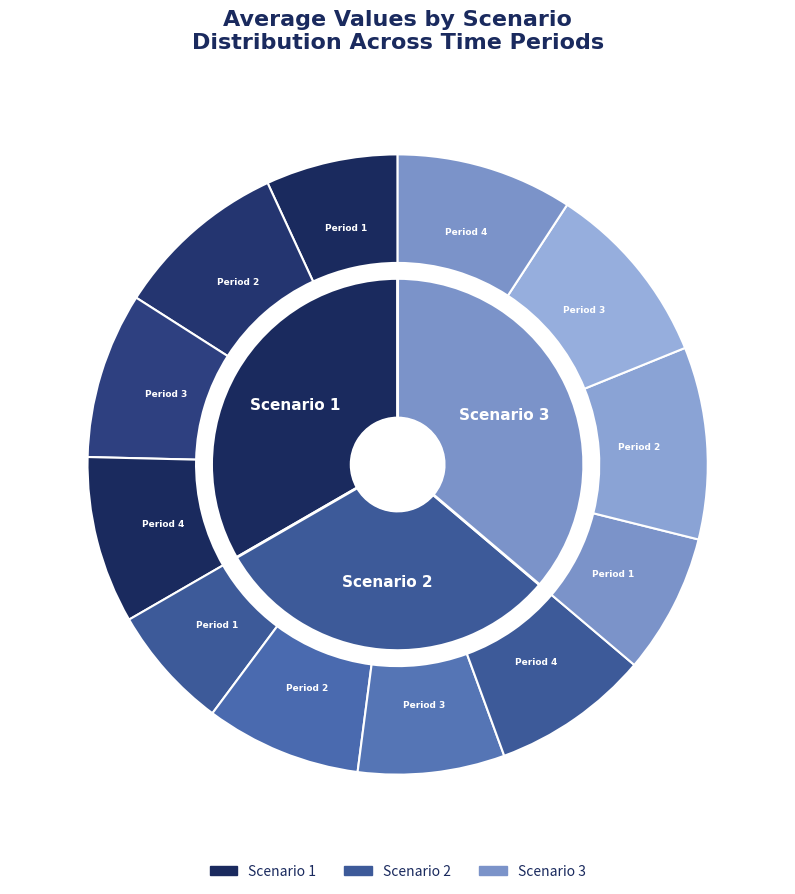

The 1 slice represents 1% of the pie. True or false?

False